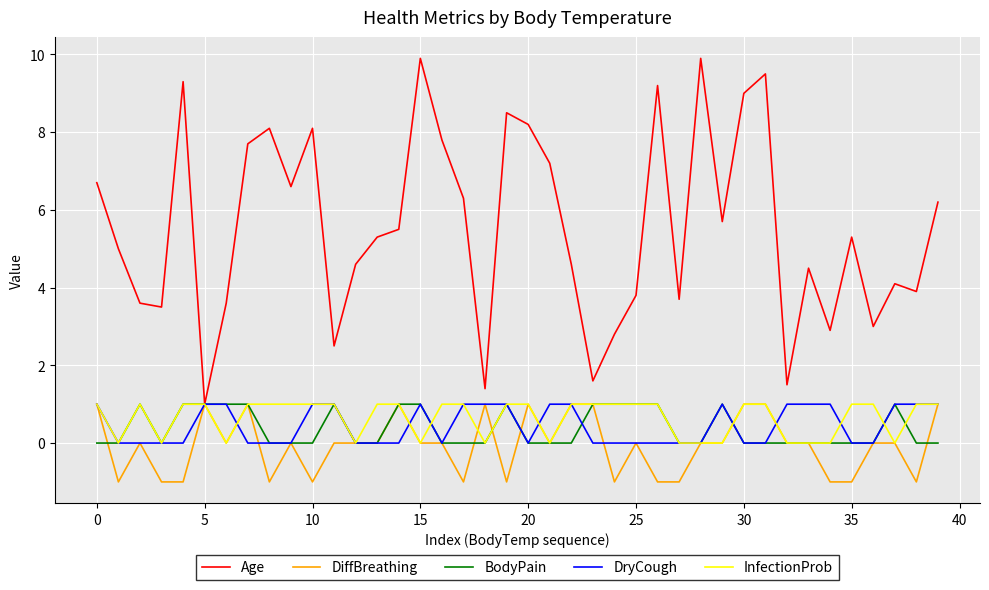

Which series has the largest range (max minus min)?

Age